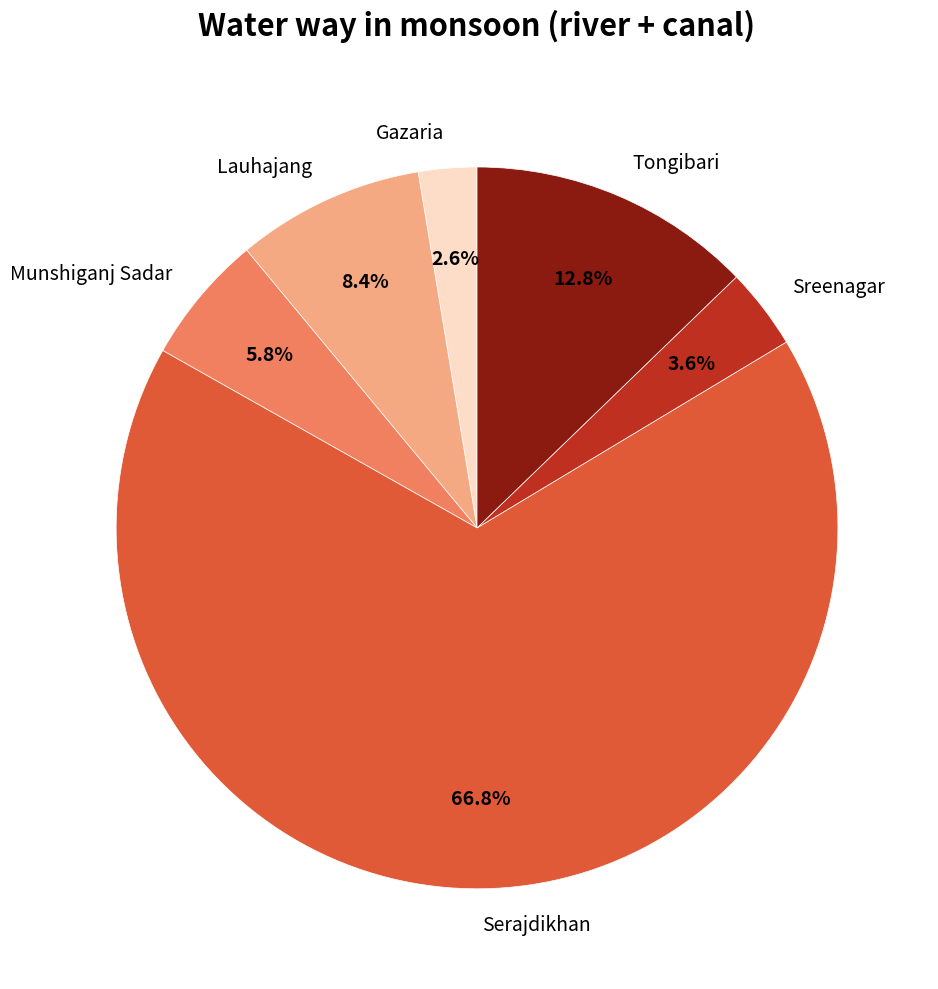

To the nearest percent, what is the average slice percentage?

17%